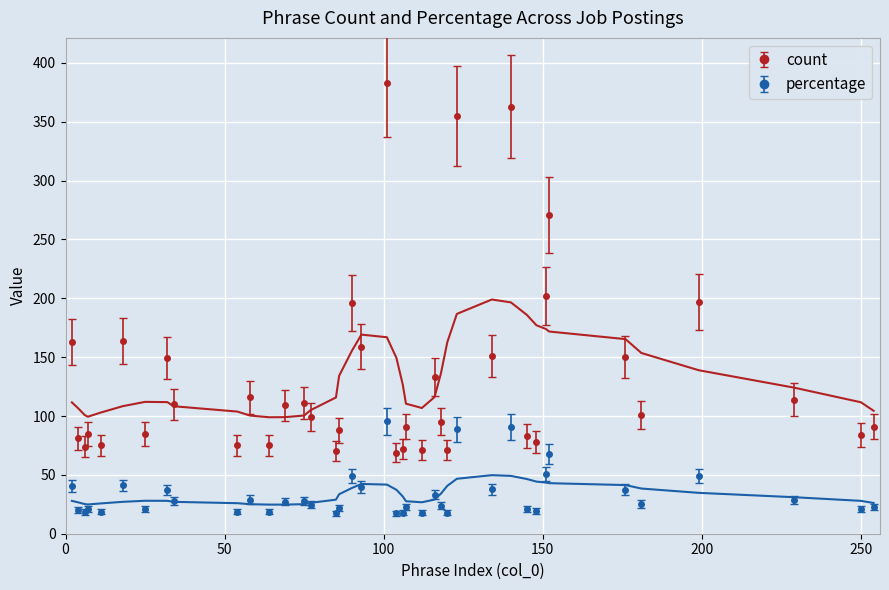

Rank the categories by count value from highest to lowest.

101, 140, 123, 152, 151, 199, 90, 18, 2, 93, 134, 176, 32, 116, 58, 229, 75, 34, 69, 181, 77, 118, 107, 254, 86, 25, 7, 250, 145, 4, 148, 64, 11, 54, 6, 106, 112, 120, 85, 104